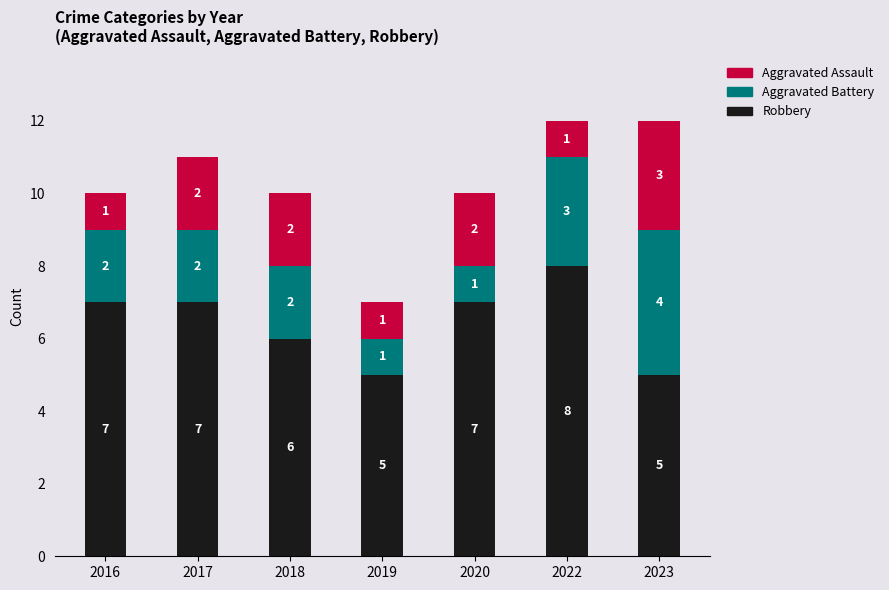

Count the number of categories in the chart.

7